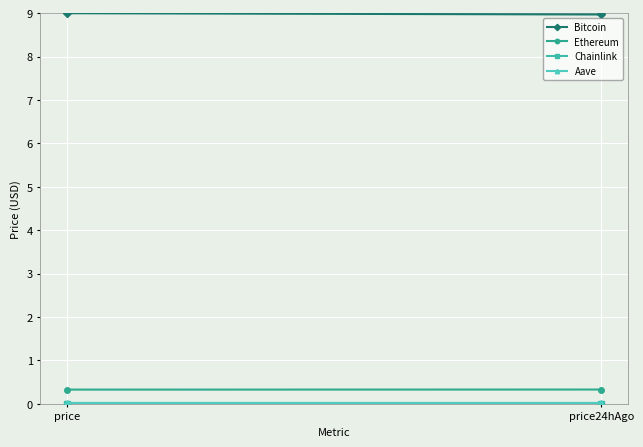

Reading left to right, transcribe all the data shown in this chart.

Bitcoin: price=9.0	price24hAgo=9.0
Ethereum: price=0.3	price24hAgo=0.3
Chainlink: price=0.0	price24hAgo=0.0
Aave: price=0.0	price24hAgo=0.0